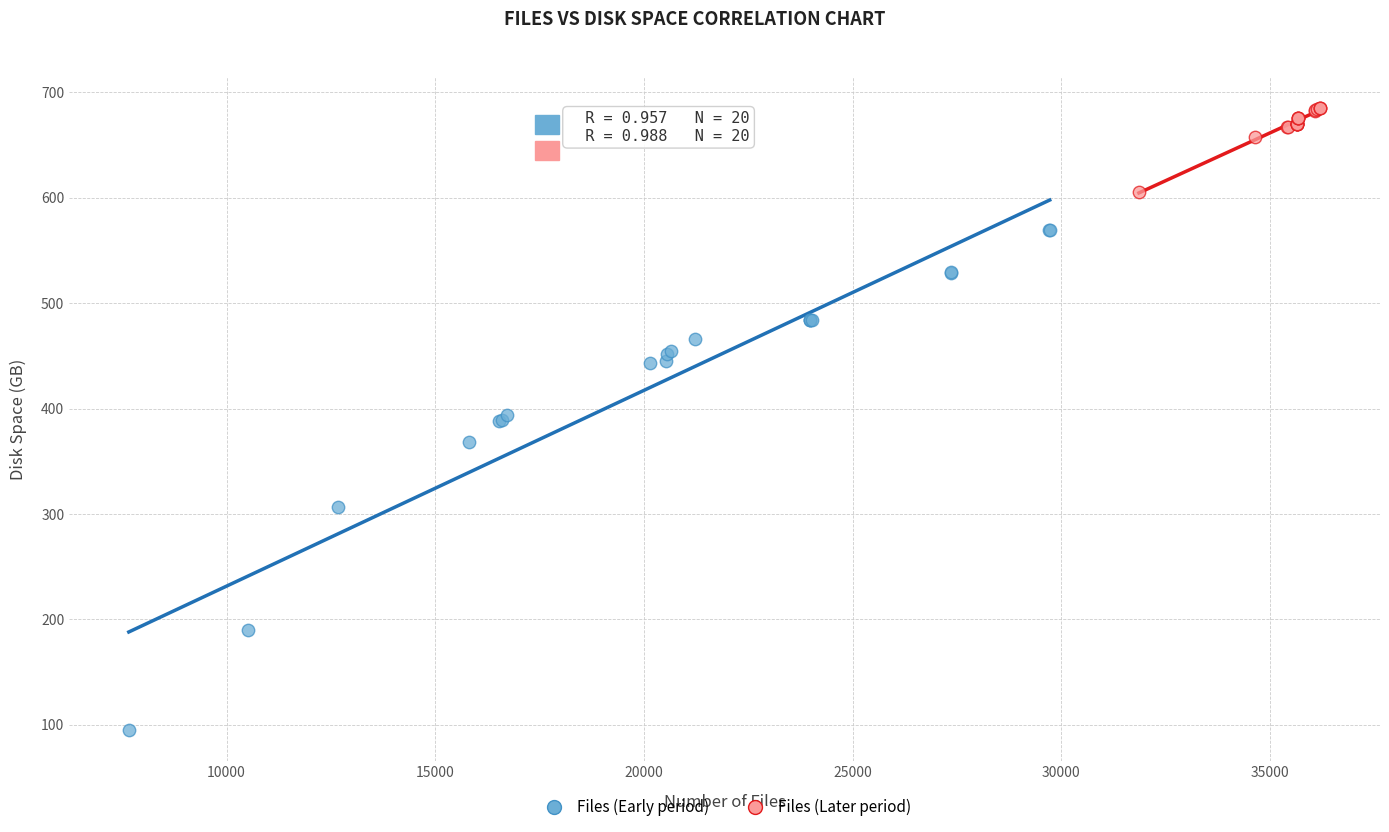

Which series has the largest Y range (max minus min)?

Files (Early period)